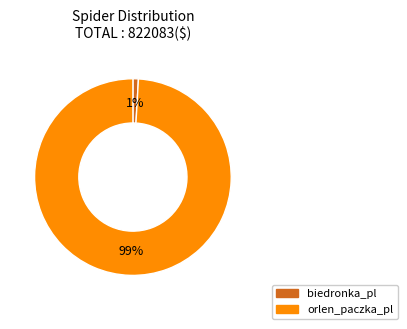

Combined, do orlen_paczka_pl and biedronka_pl account for over 50%?

Yes